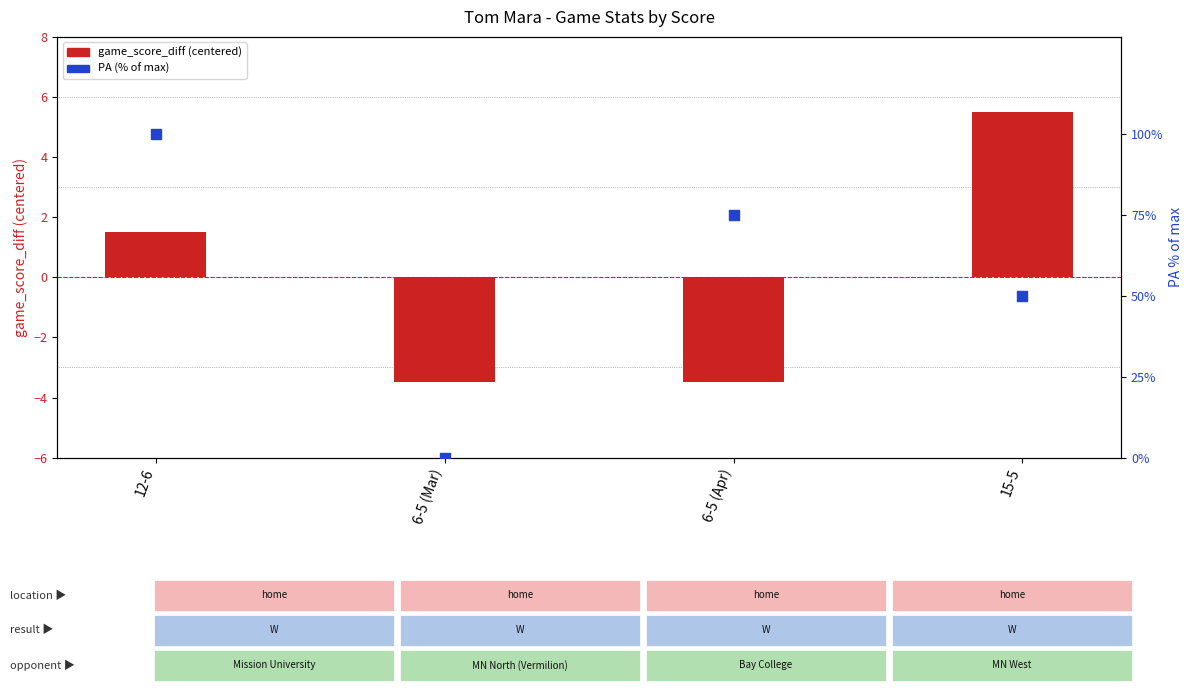

Which series reaches the minimum Y coordinate?

game_score_diff (centered)